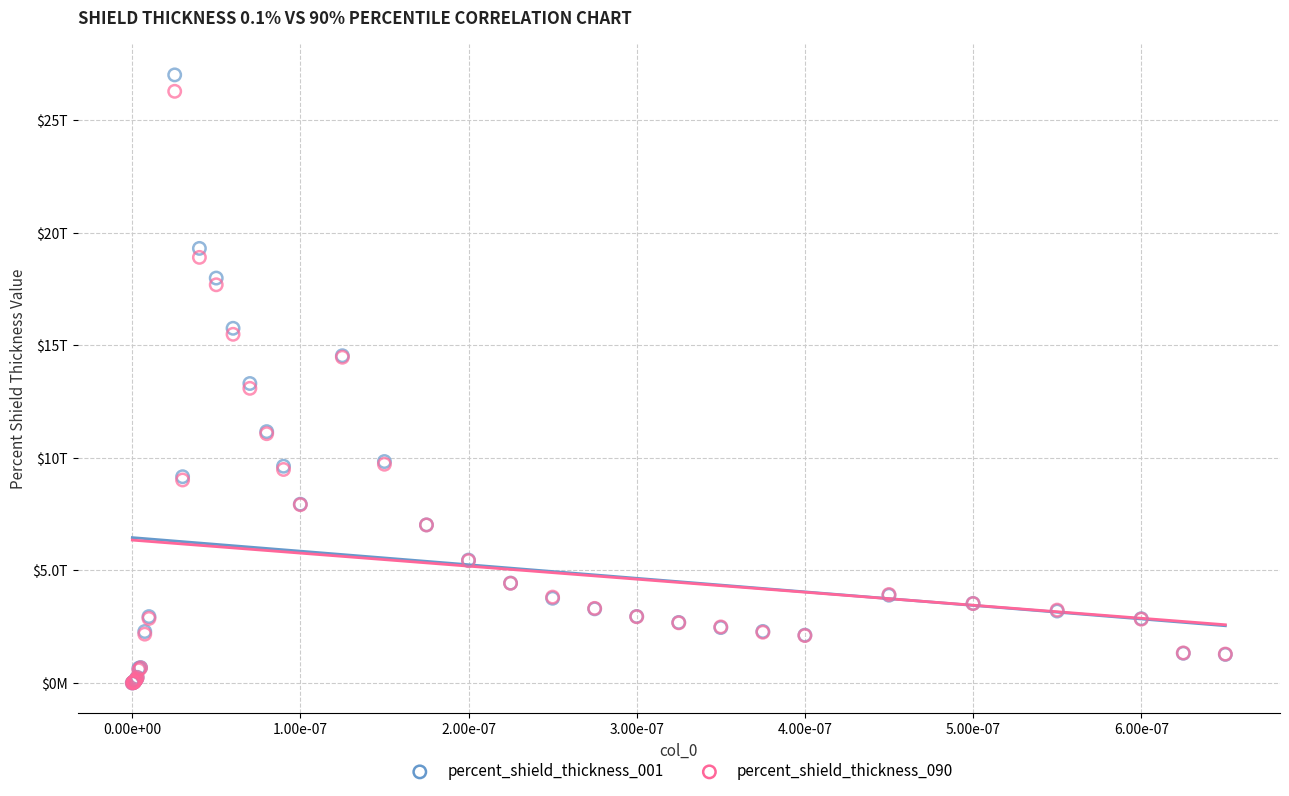

Which series has the largest Y range (max minus min)?

percent_shield_thickness_001